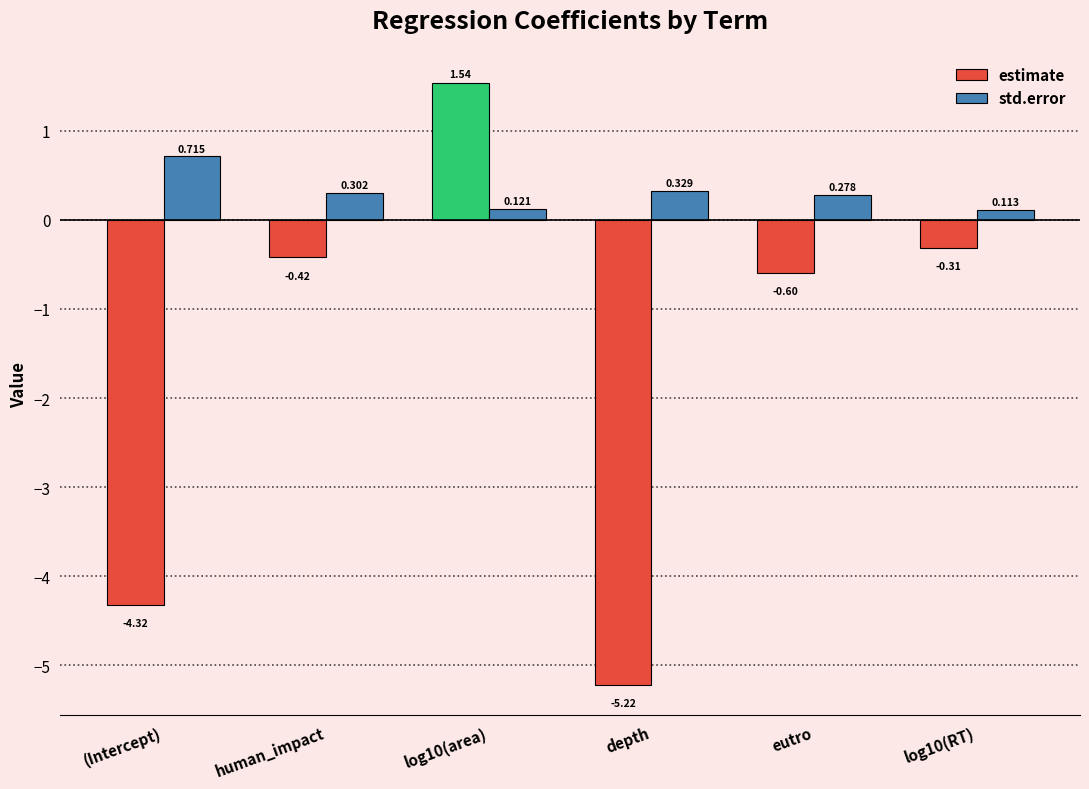

At how many categories does at least one series exceed 1?

1